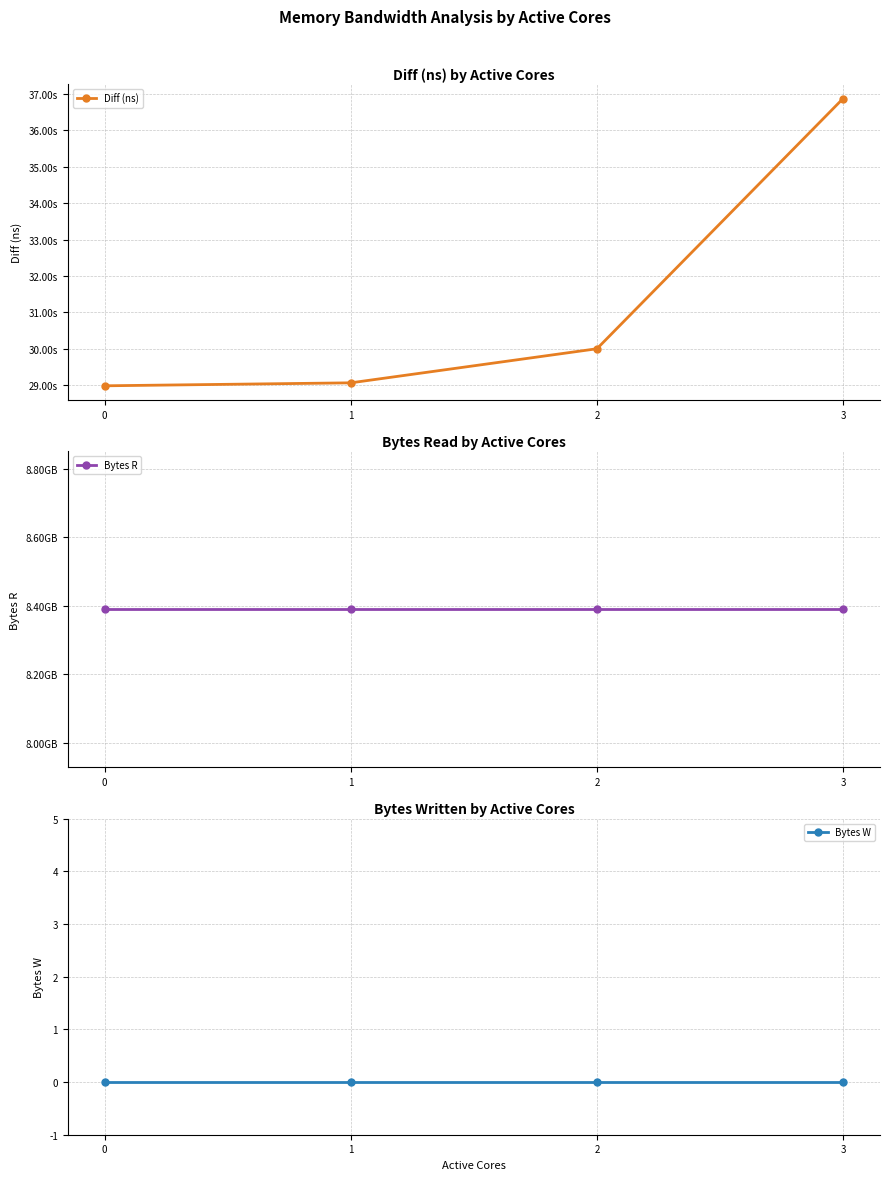

What is the spread (max minus min) of values at 1?

29066556869